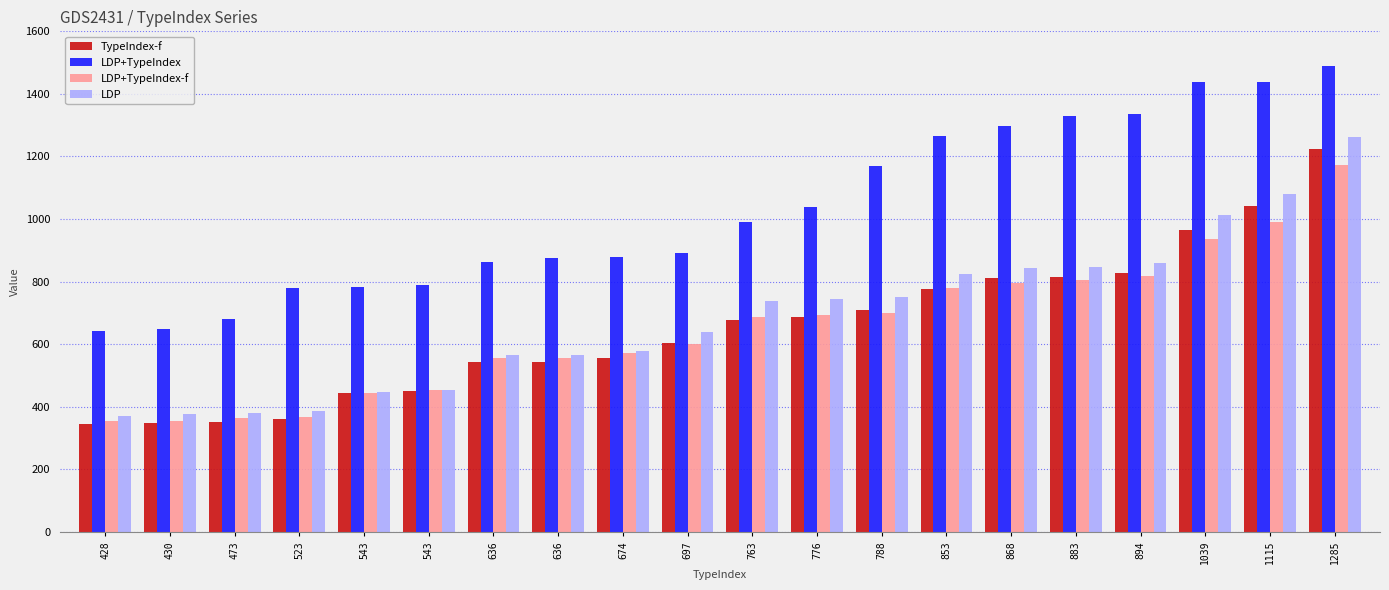

What are all the series names shown in the legend?

TypeIndex-f, LDP+TypeIndex, LDP+TypeIndex-f, LDP